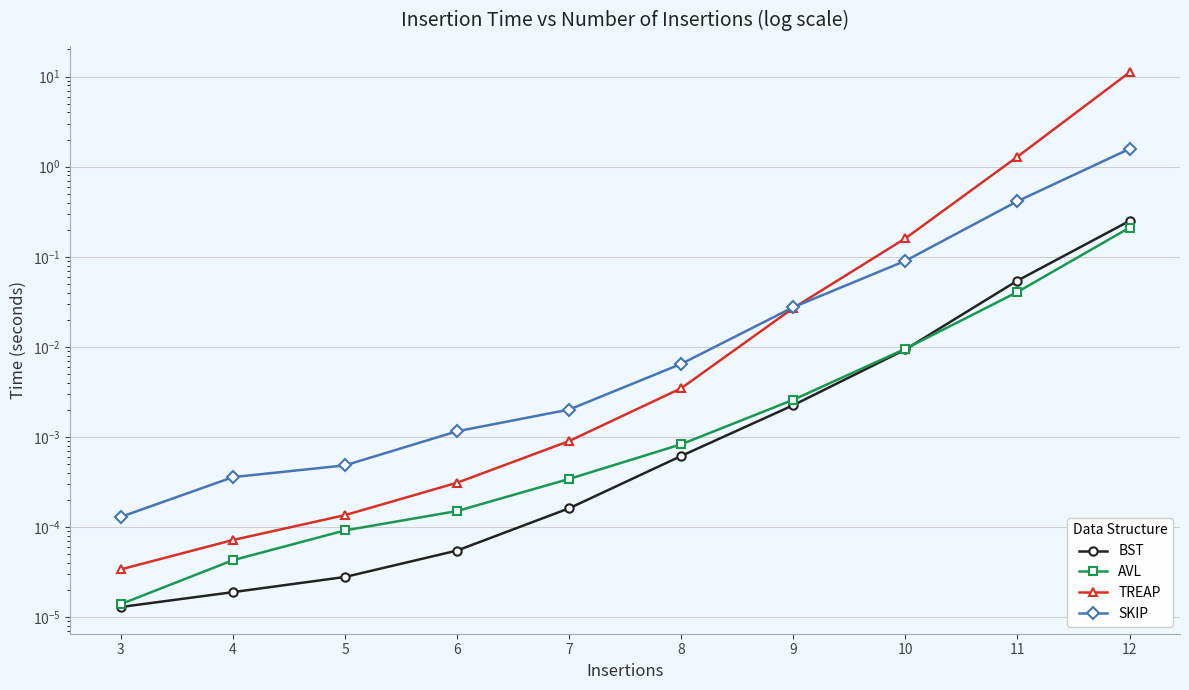

List the series in order of their peak value, lowest first.

AVL, BST, SKIP, TREAP